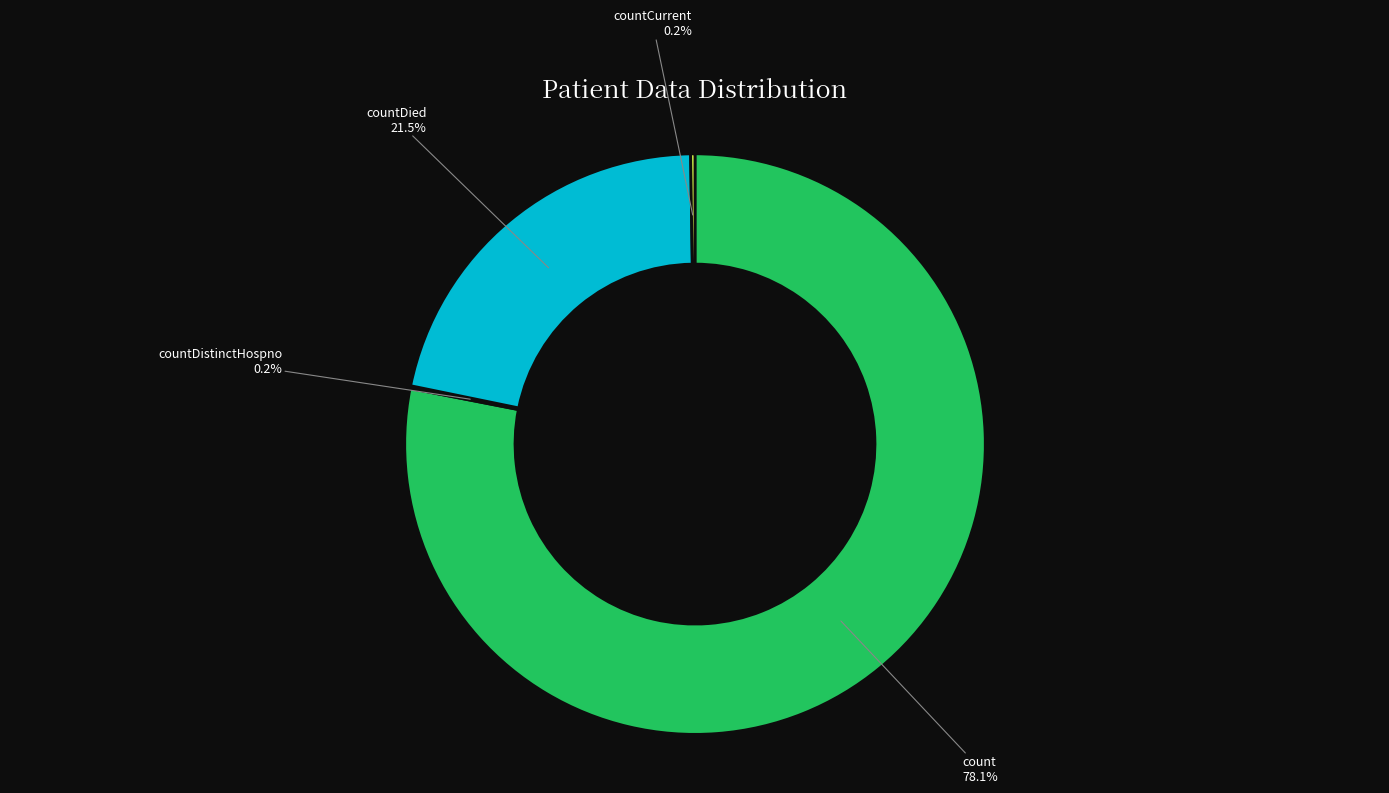

Which slice is the largest?

count